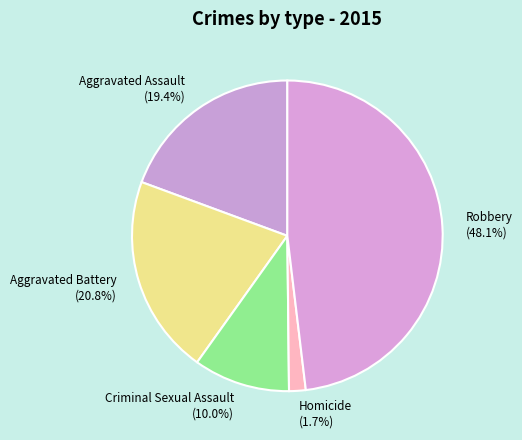

What percentage is the Aggravated Assault slice, to the nearest percent?

19%